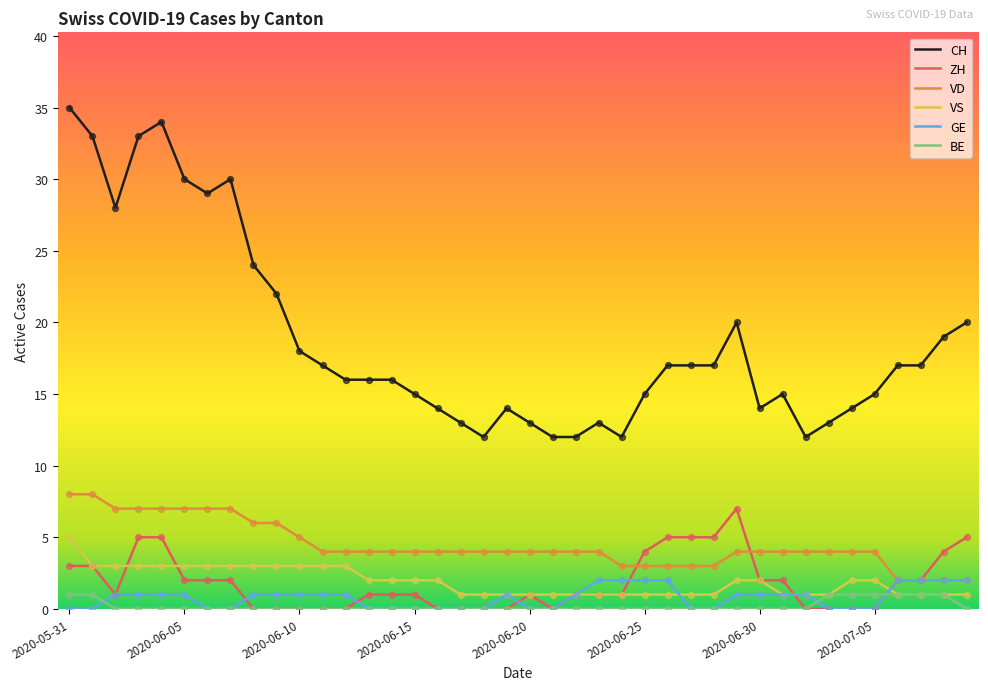

At how many categories does at least one series exceed 7?

40